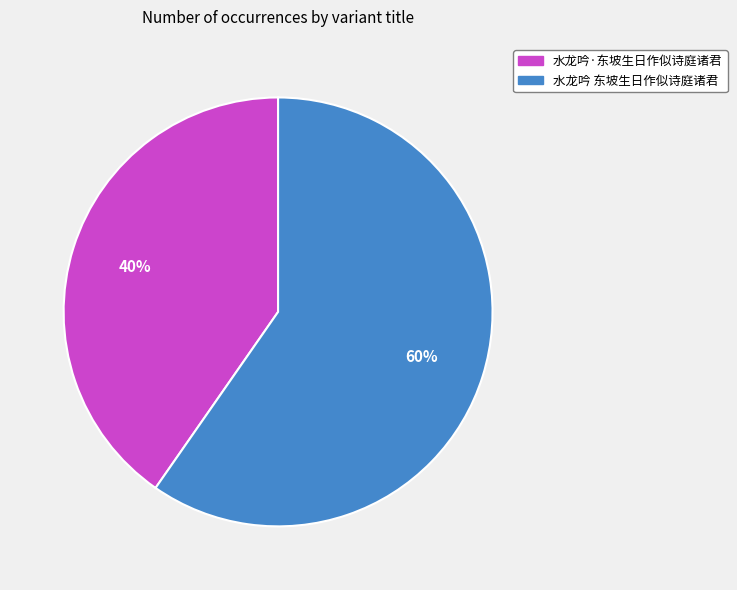

To the nearest percent, what percentage of the pie is 水龙吟·东坡生日作似诗庭诸君?

40%